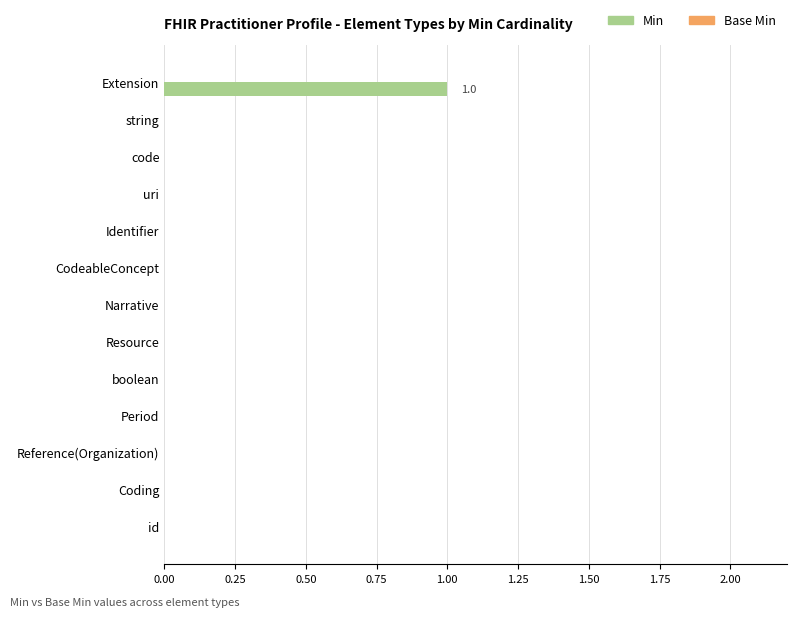

The chart shows a value of 0 at Coding. True or false?

True